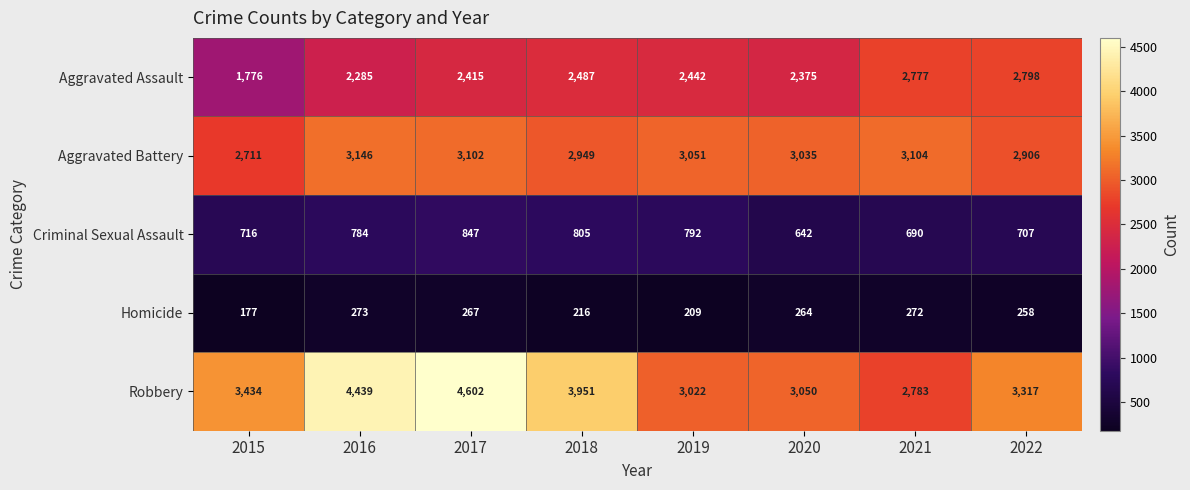

What is the difference between the highest and lowest values at 2017?

4335